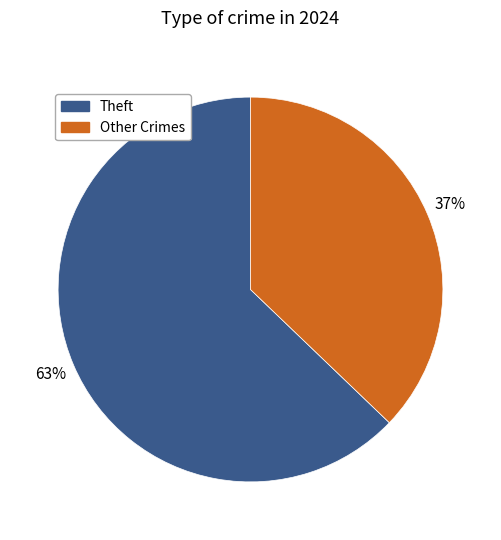

To the nearest percent, what is the average slice percentage?

50%